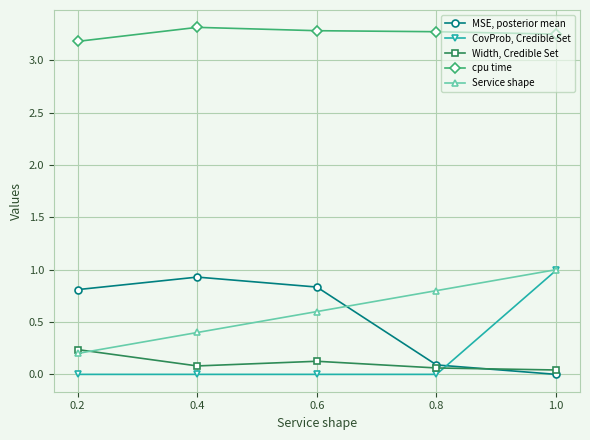

What is the label of the 4th point from the right?

0.4